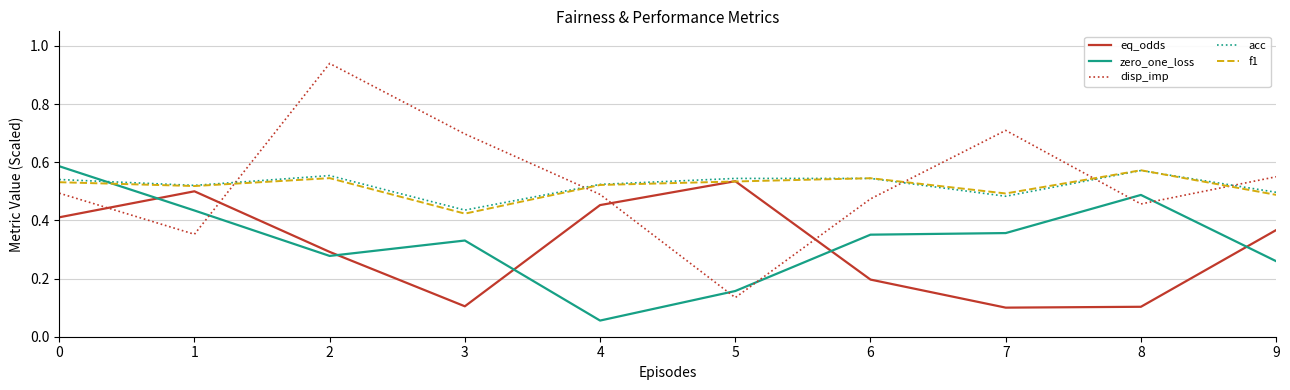

At which label is zero_one_loss closest to 0?

4